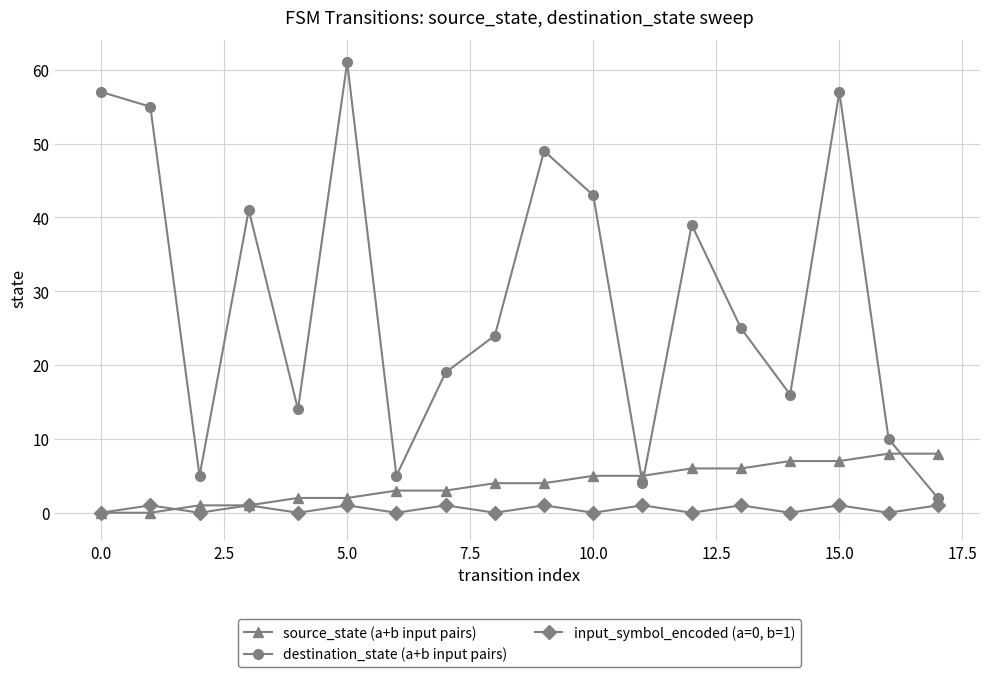

At how many categories does at least one series exceed 29?

8